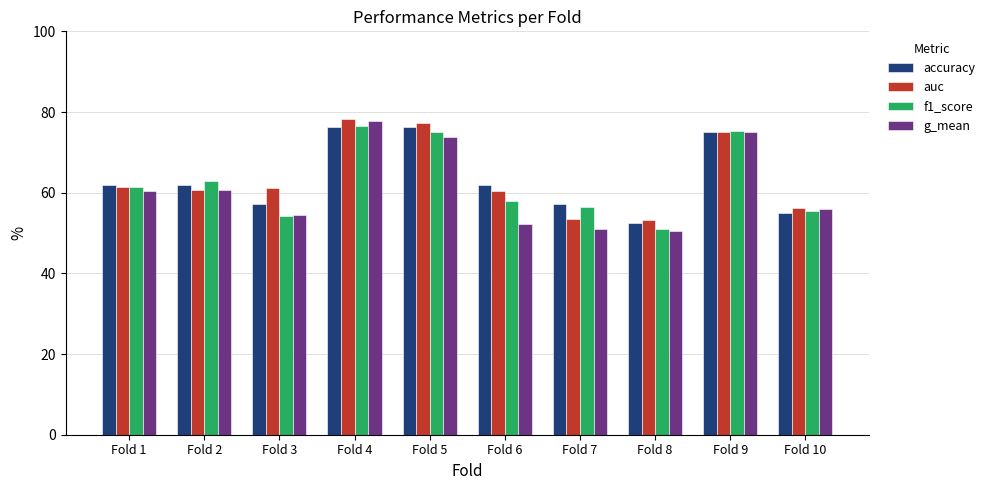

How many data points in g_mean are less than 60?

5